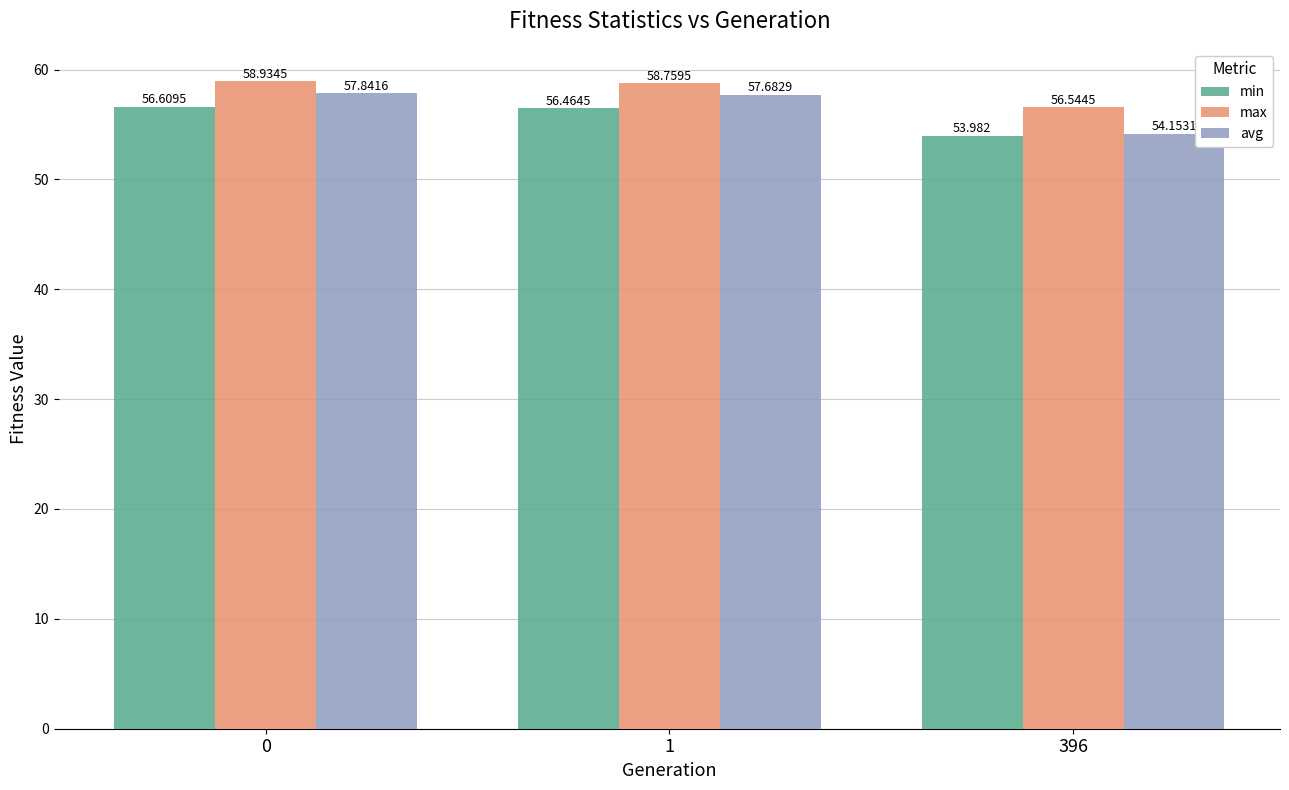

What is the value of the max bar at the 2nd from the left?

58.8